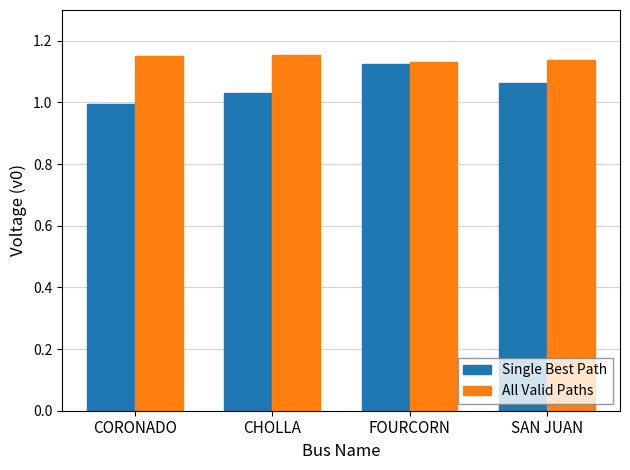

How many bars are there in each group?

2